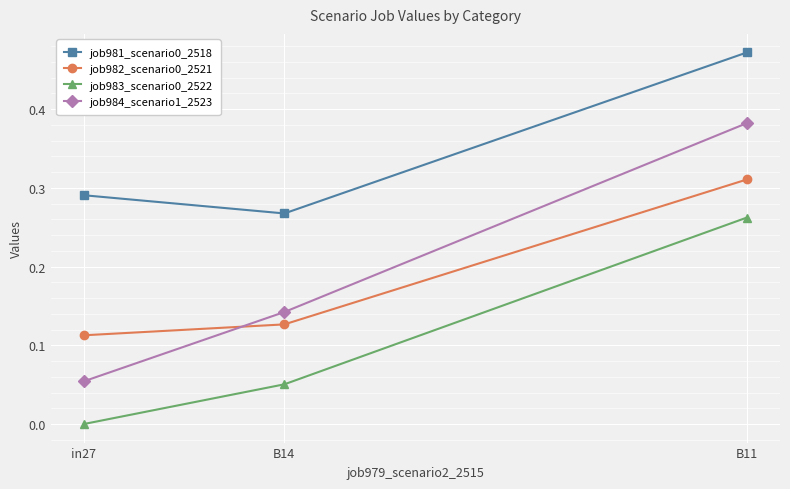

What is the difference between the job981_scenario0_2518 values at B14 and B11?

0.2